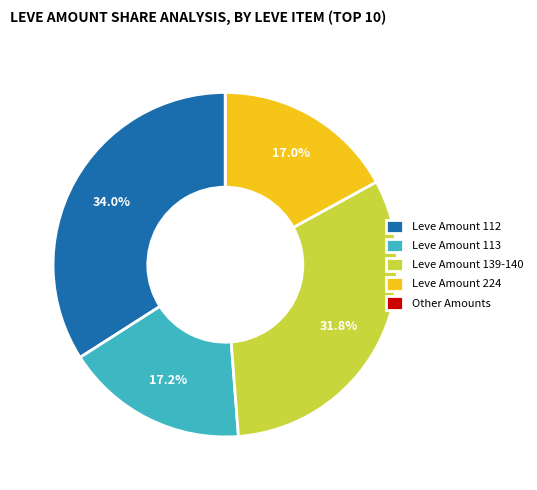

What percentage do Leve Amount 224 and Leve Amount 113 together represent?

34.2%